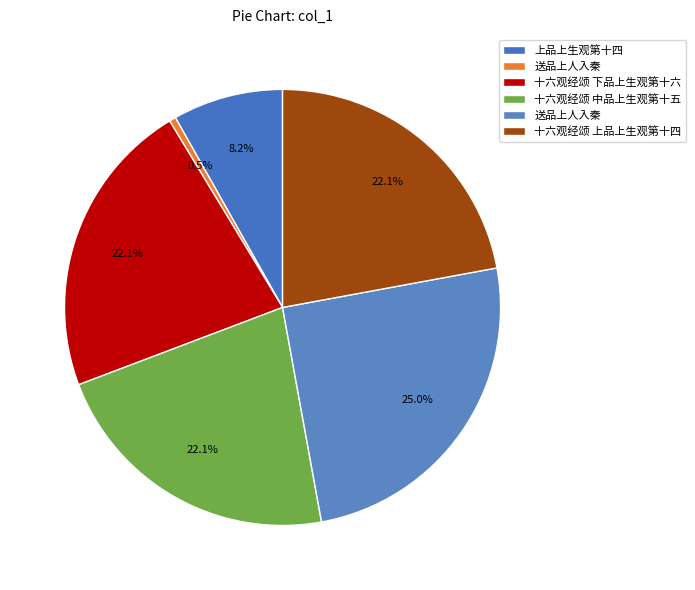

To the nearest percent, what is the average slice percentage?

17%